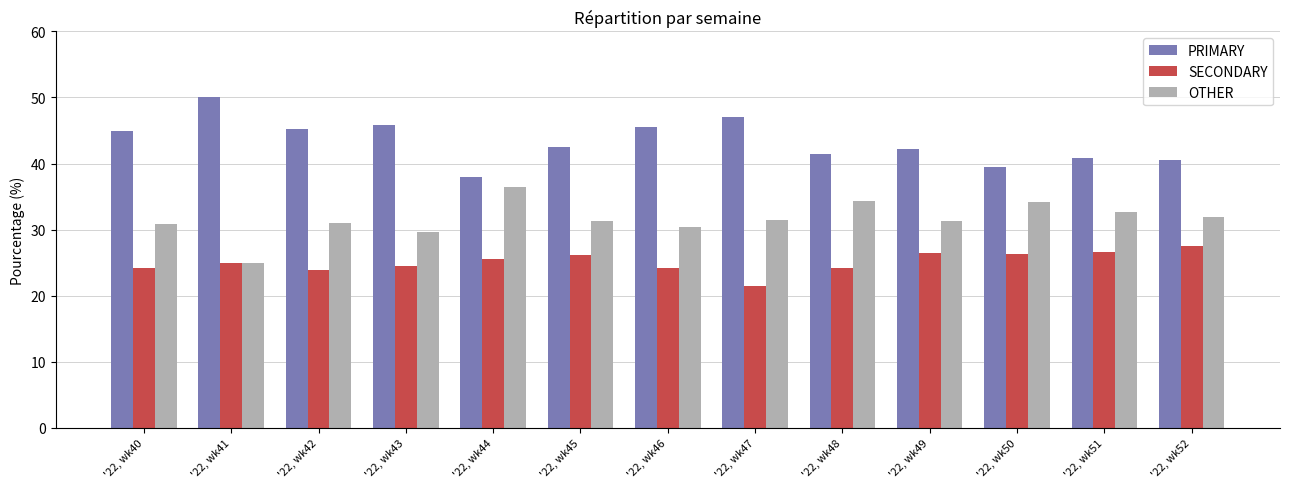

What is the value of the SECONDARY bar at the 8th from the left?

21.4